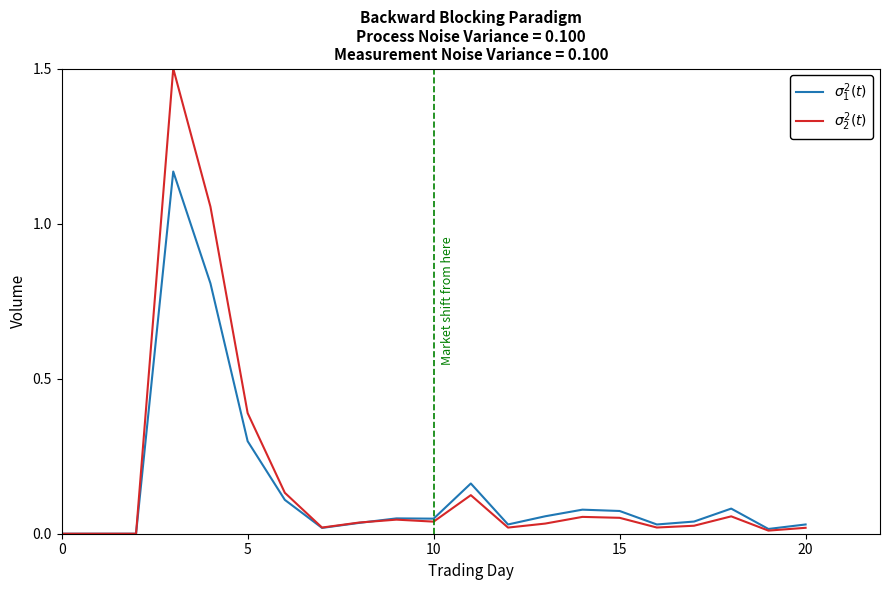

What is the greatest value displayed?

1.5